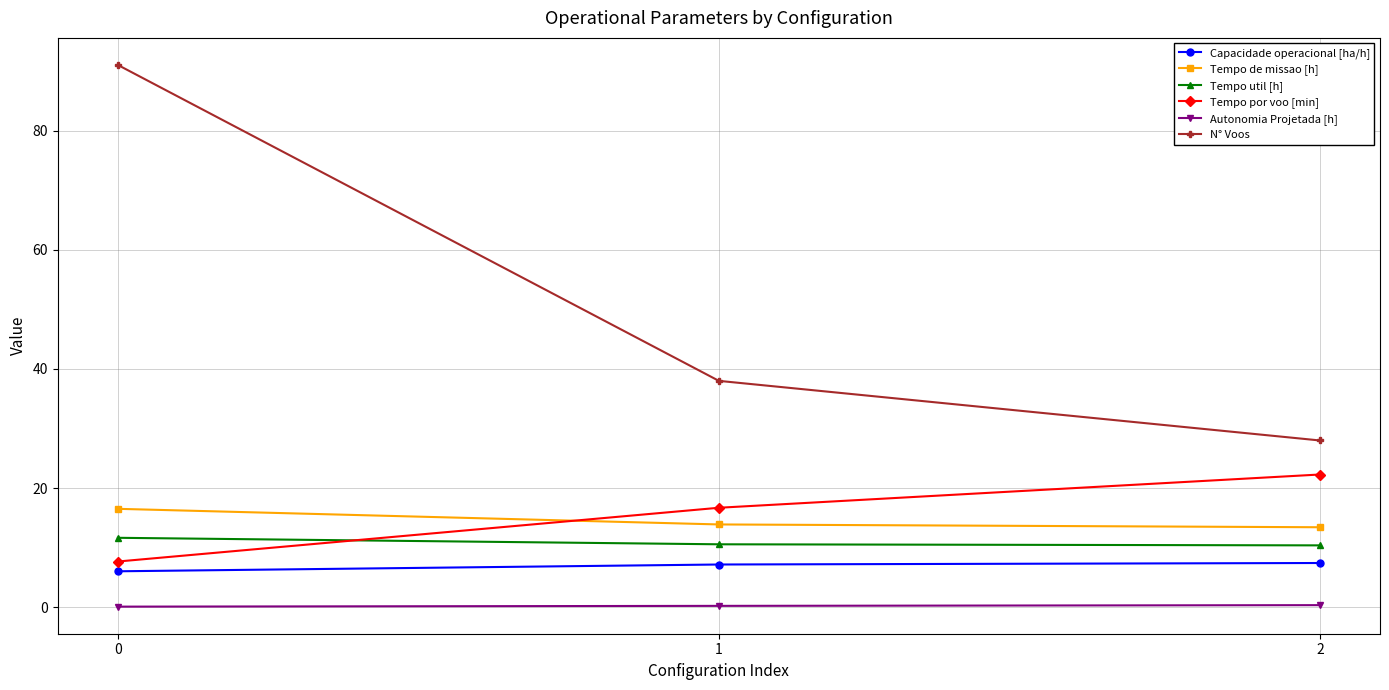

At which label is N° Voos closest to 59?

1